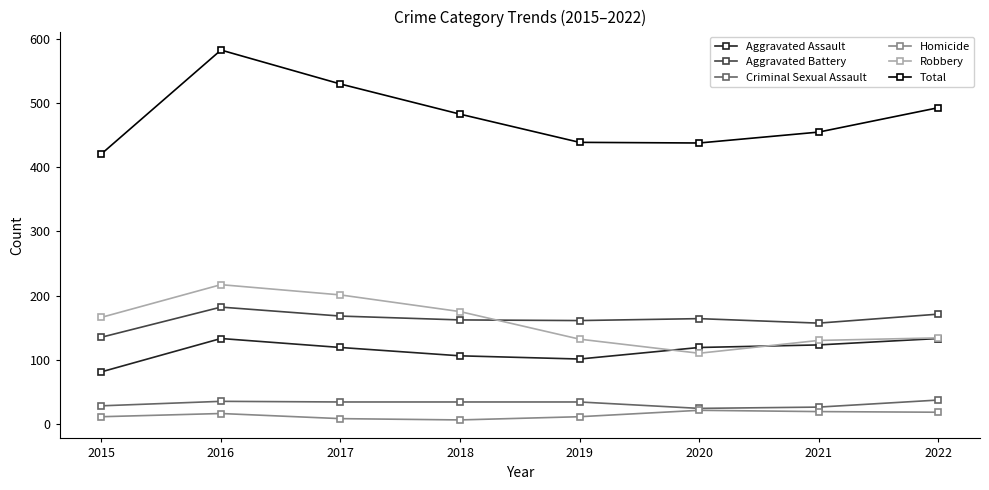

At which category does the chart reach its peak across all series?

2016